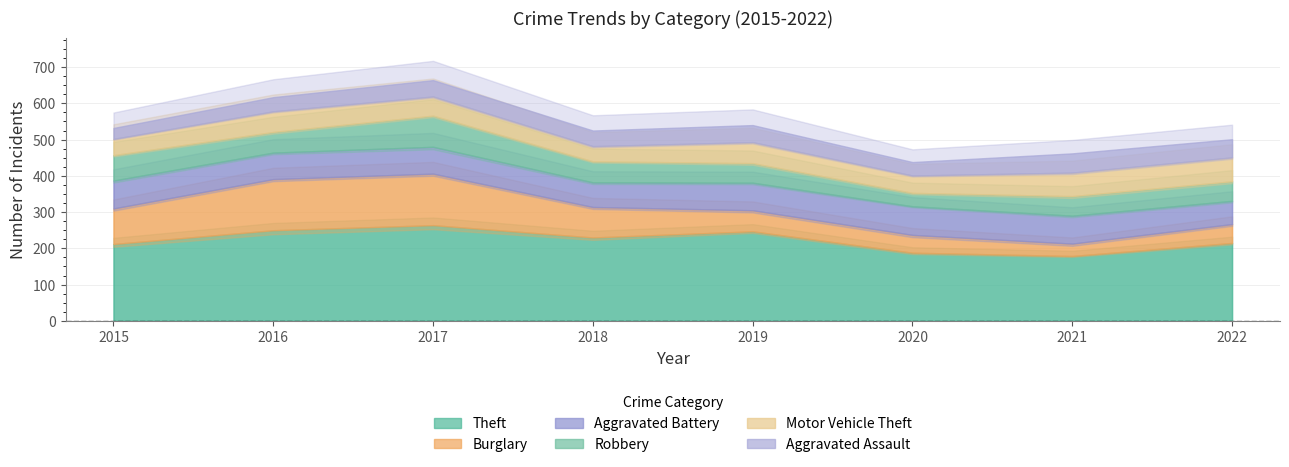

Which category has the highest value in the Motor Vehicle Theft series?

2022